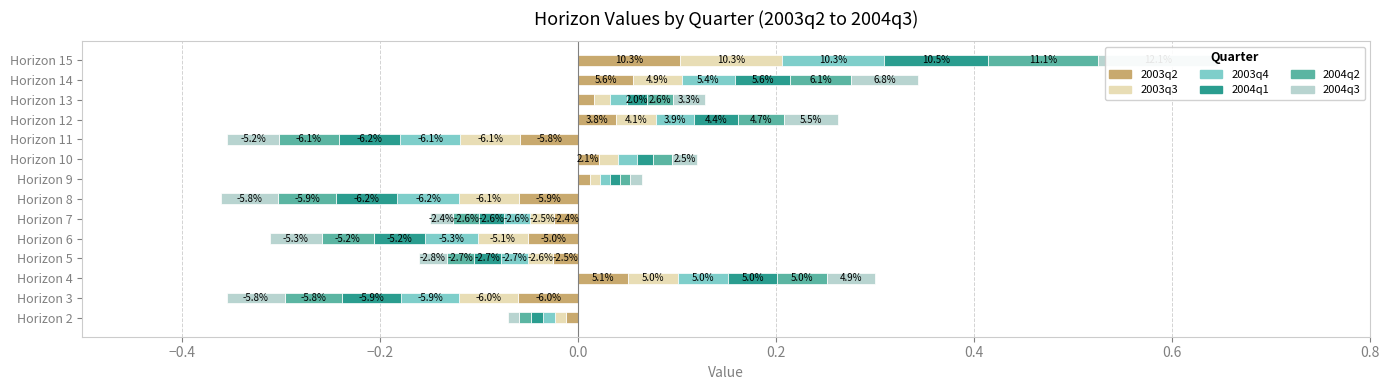

List the series in order of their peak value, highest first.

2004q3, 2004q2, 2004q1, 2003q2, 2003q4, 2003q3